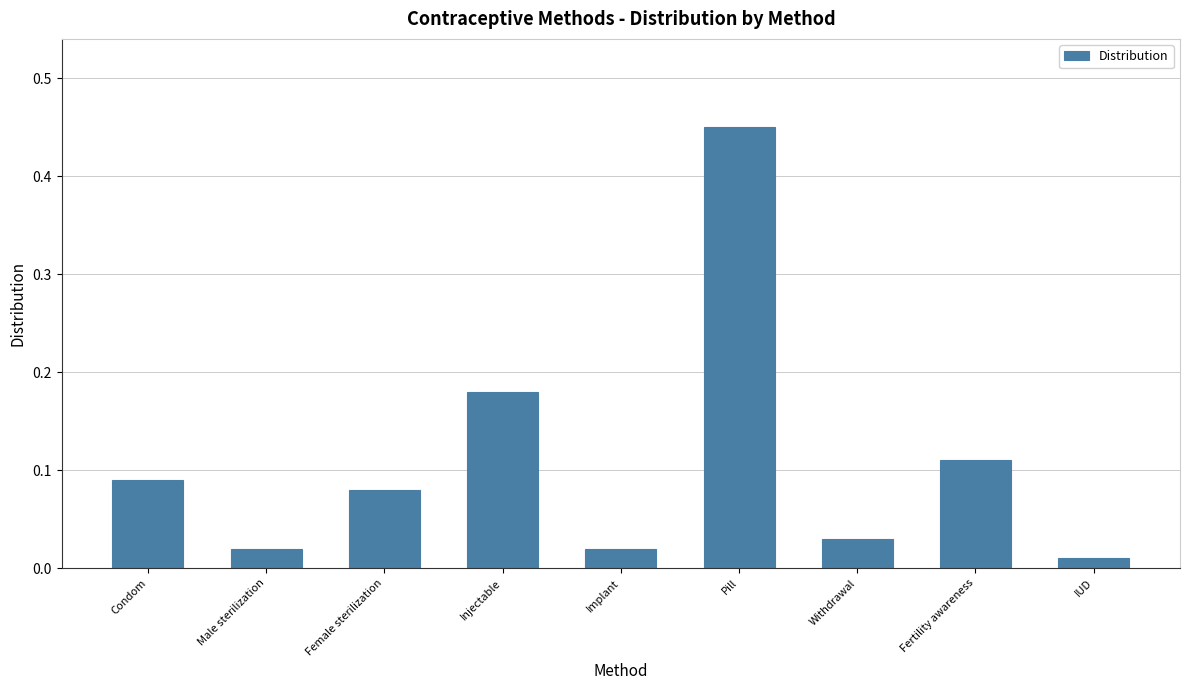

What is the sum of all values?

1.0